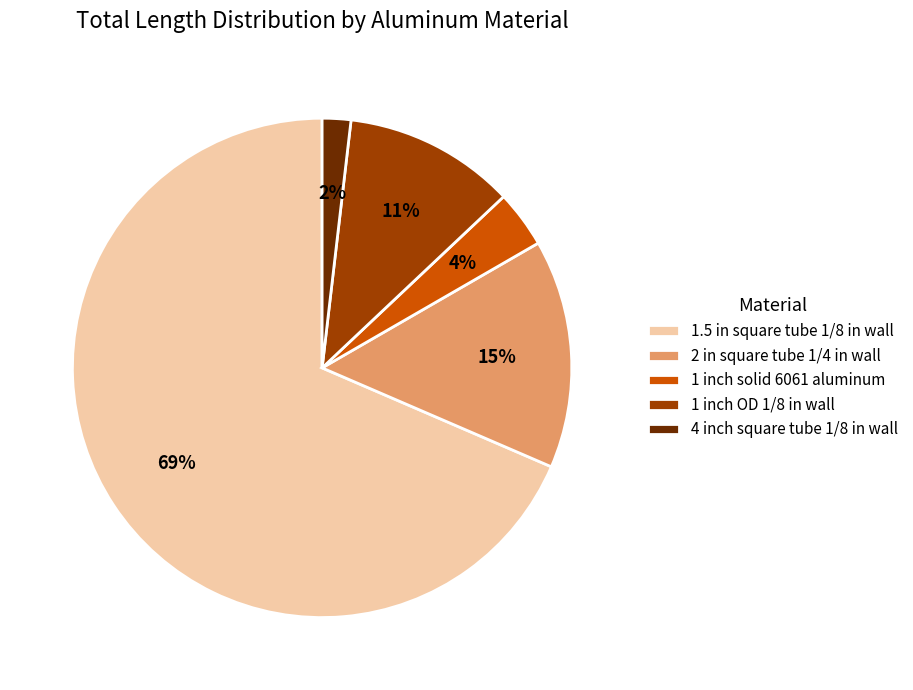

To the nearest percent, what is the combined percentage of 4 inch square tube 1/8 in wall and 1 inch solid 6061 aluminum?

6%